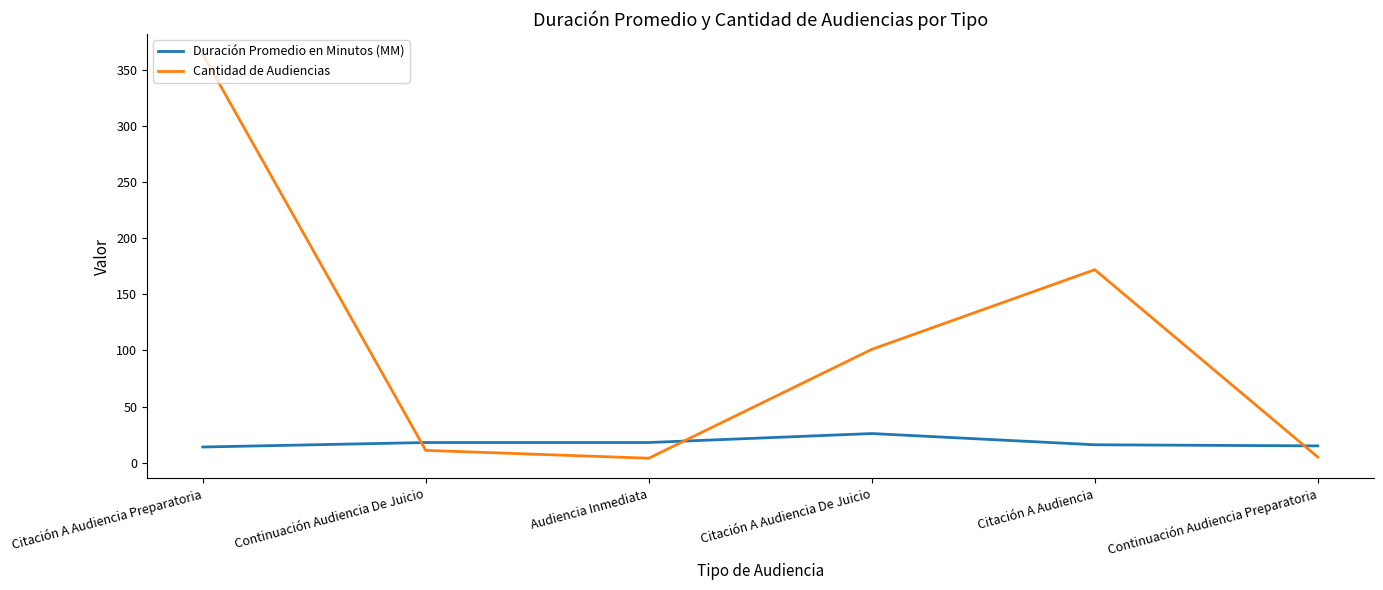

What is the total value across all series at Audiencia Inmediata?

22